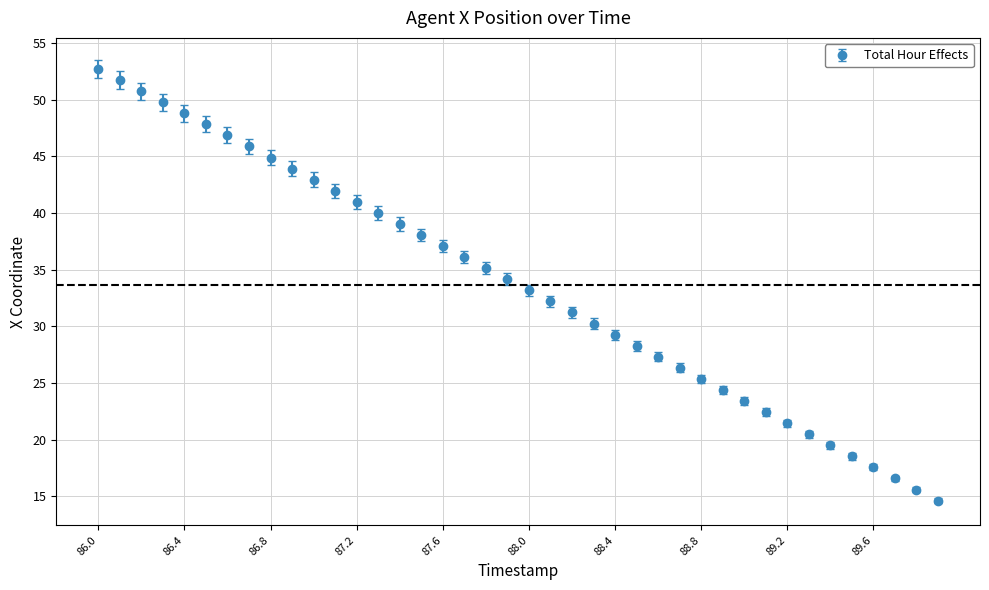

What is the minimum value shown in the chart?

14.6